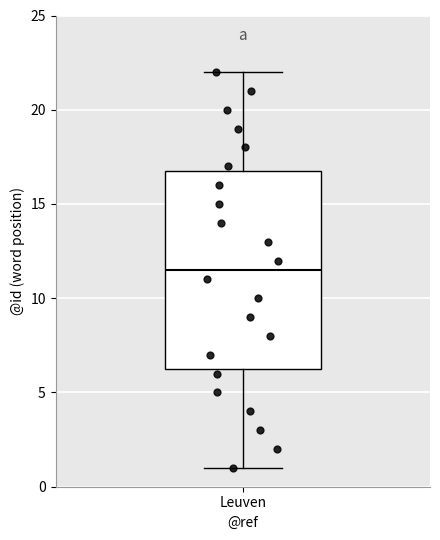

Where is the lower edge of the box for Leuven on the y-axis? The values are not printed on the chart, so give them approximately, as read against the axis.

6.5